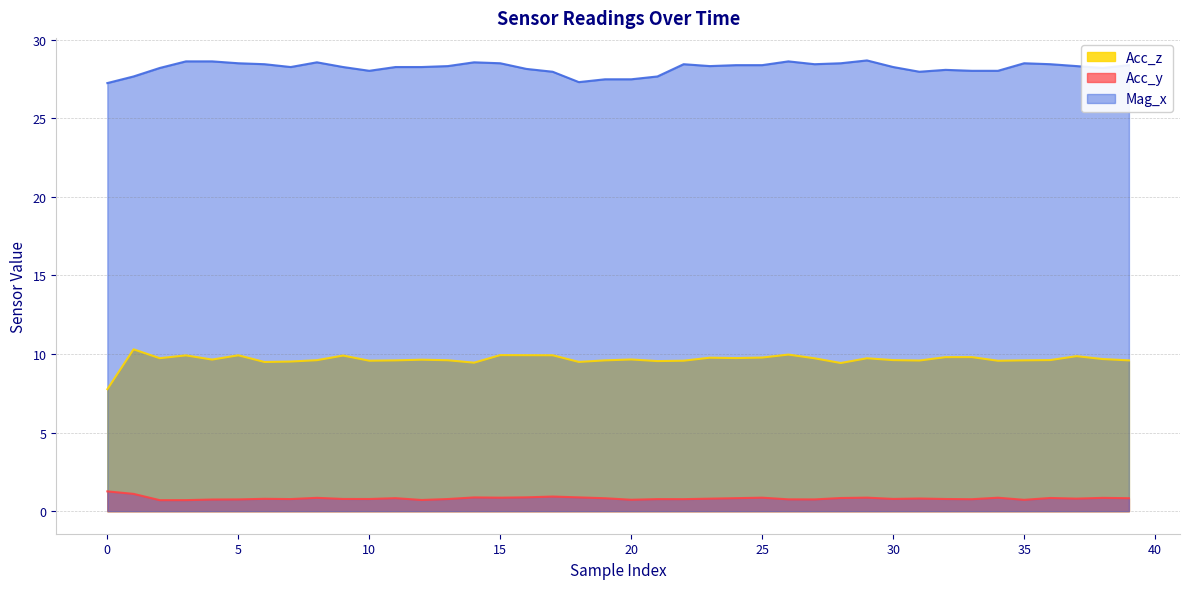

Which series has the largest total across all categories?

Mag_x